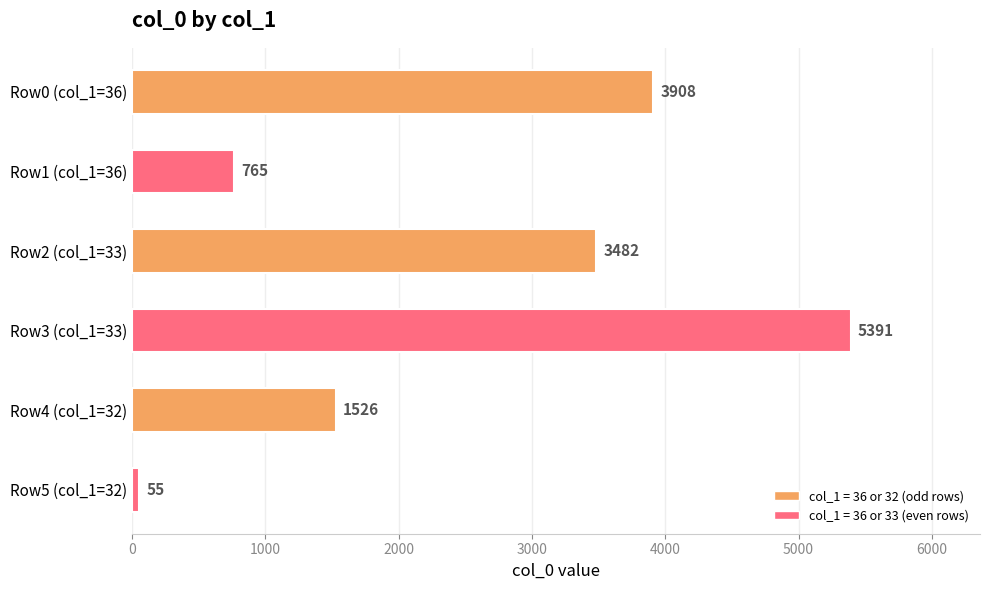

What is the difference between the maximum and minimum values?

5336